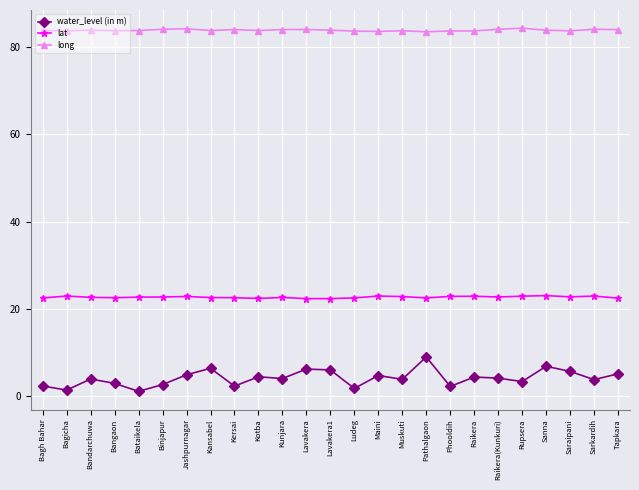

What are all the series names shown in the legend?

water_level (in m), lat, long